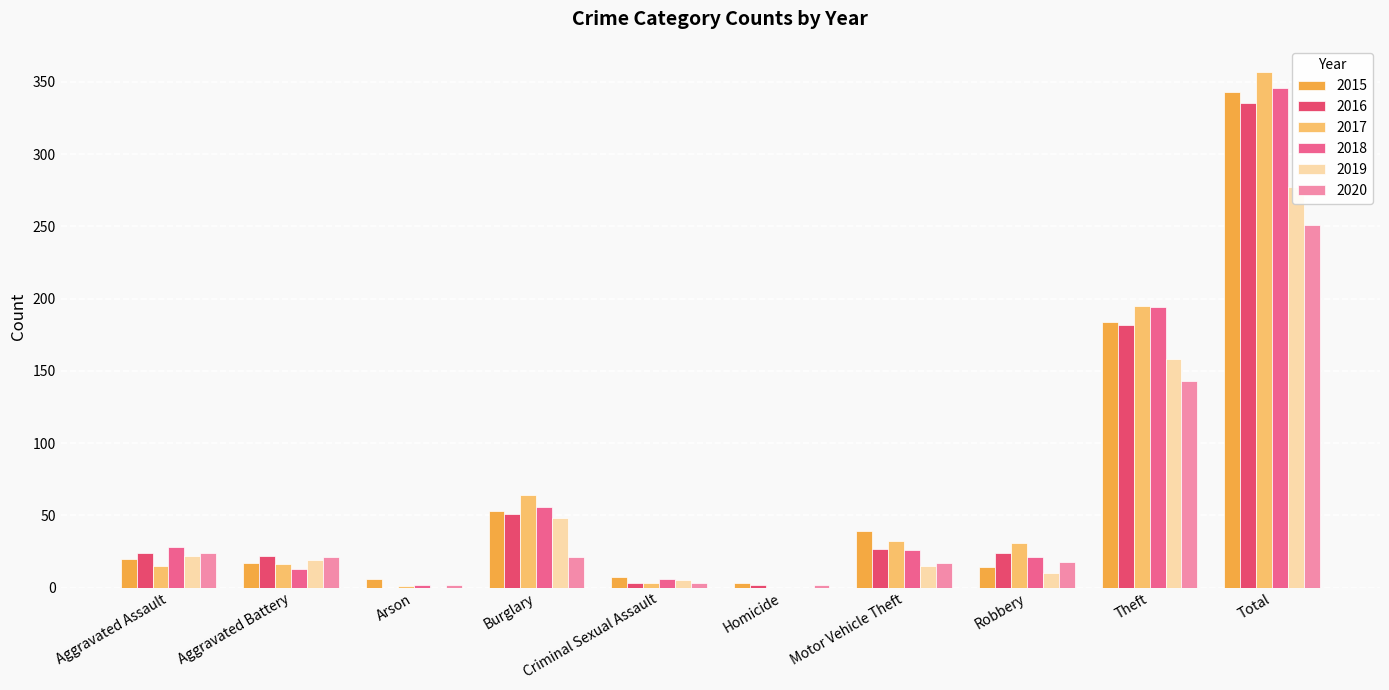

Reading left to right, extract all data points from this chart.

2015: Aggravated Assault=20	Aggravated Battery=17	Arson=6	Burglary=53	Criminal Sexual Assault=7	Homicide=3	Motor Vehicle Theft=39	Robbery=14	Theft=184	Total=343
2016: Aggravated Assault=24	Aggravated Battery=22	Arson=0	Burglary=51	Criminal Sexual Assault=3	Homicide=2	Motor Vehicle Theft=27	Robbery=24	Theft=182	Total=335
2017: Aggravated Assault=15	Aggravated Battery=16	Arson=1	Burglary=64	Criminal Sexual Assault=3	Homicide=0	Motor Vehicle Theft=32	Robbery=31	Theft=195	Total=357
2018: Aggravated Assault=28	Aggravated Battery=13	Arson=2	Burglary=56	Criminal Sexual Assault=6	Homicide=0	Motor Vehicle Theft=26	Robbery=21	Theft=194	Total=346
2019: Aggravated Assault=22	Aggravated Battery=19	Arson=0	Burglary=48	Criminal Sexual Assault=5	Homicide=0	Motor Vehicle Theft=15	Robbery=10	Theft=158	Total=277
2020: Aggravated Assault=24	Aggravated Battery=21	Arson=2	Burglary=21	Criminal Sexual Assault=3	Homicide=2	Motor Vehicle Theft=17	Robbery=18	Theft=143	Total=251